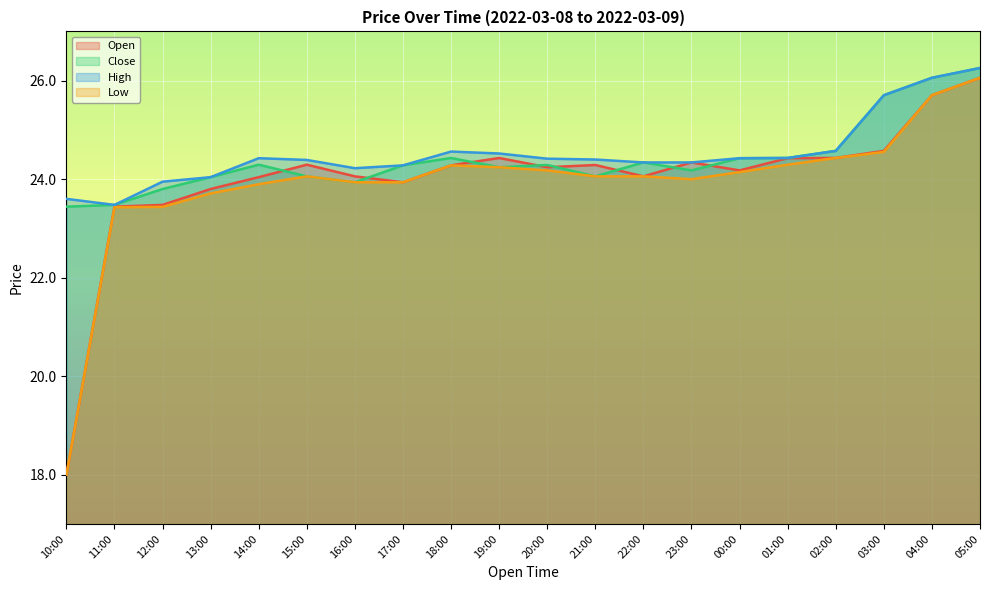

Which category has the highest value in the High series?

05:00